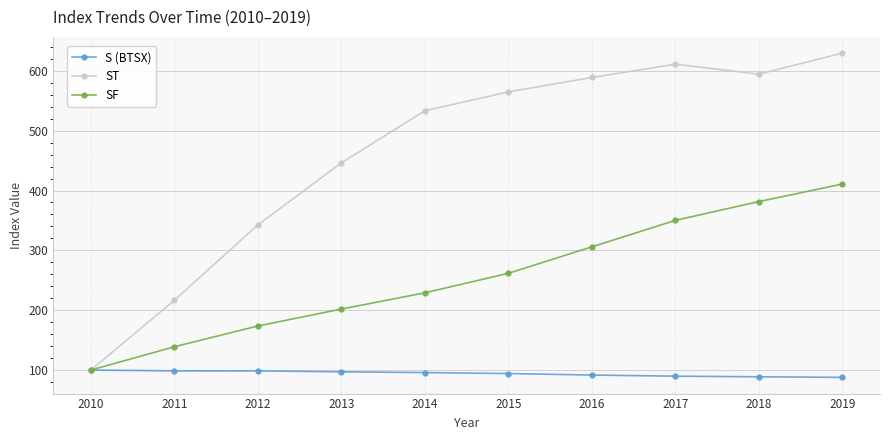

True or false: S (BTSX) has a value of 60.7 at 2012.

False